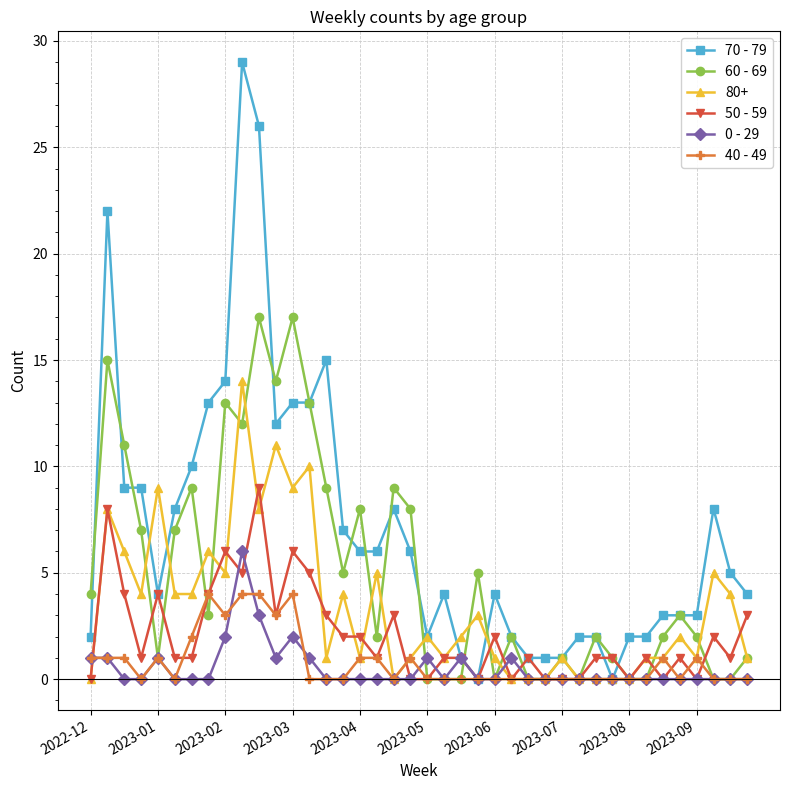

Which series has the largest total across all categories?

70 - 79